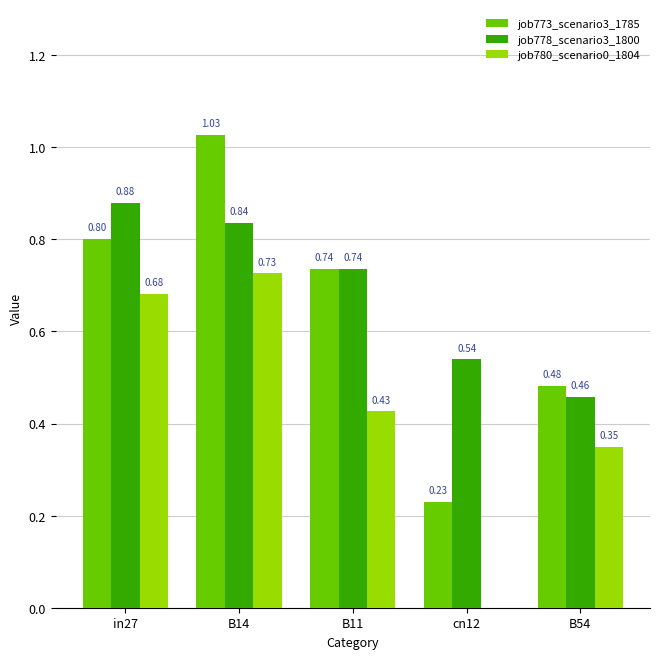

What is the total value across all series at B14?

2.6